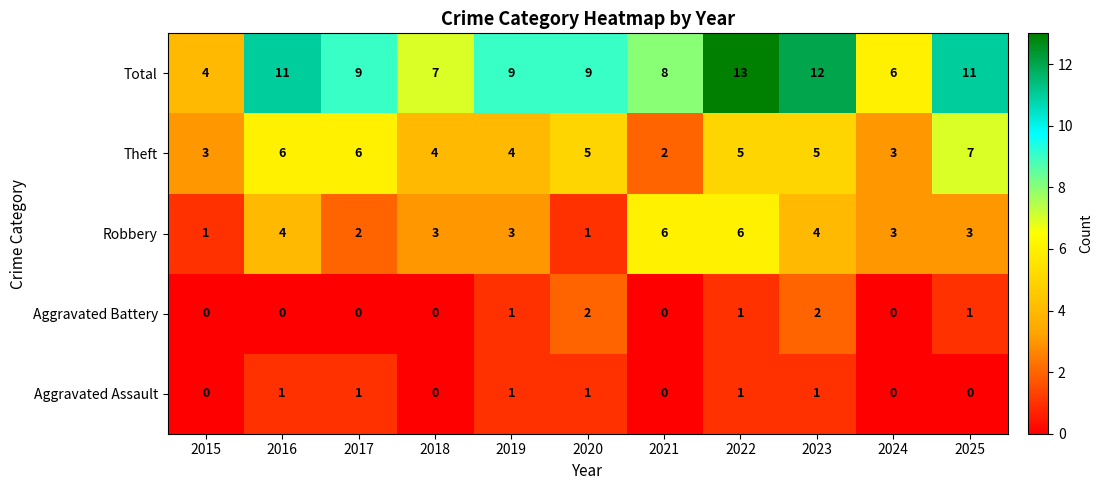

At which category is the sum across all series the highest?

2022